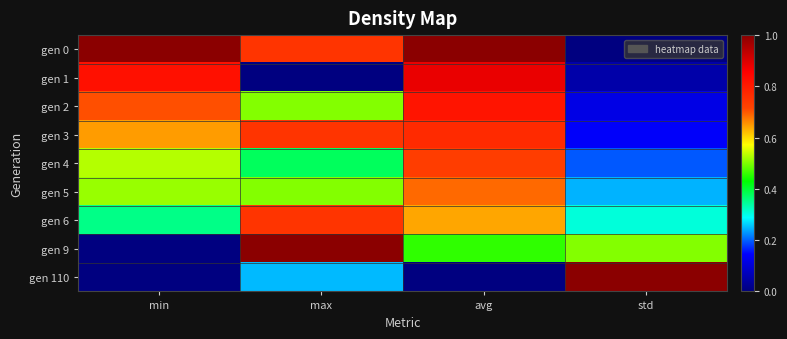

At how many categories does at least one series exceed 0?

4